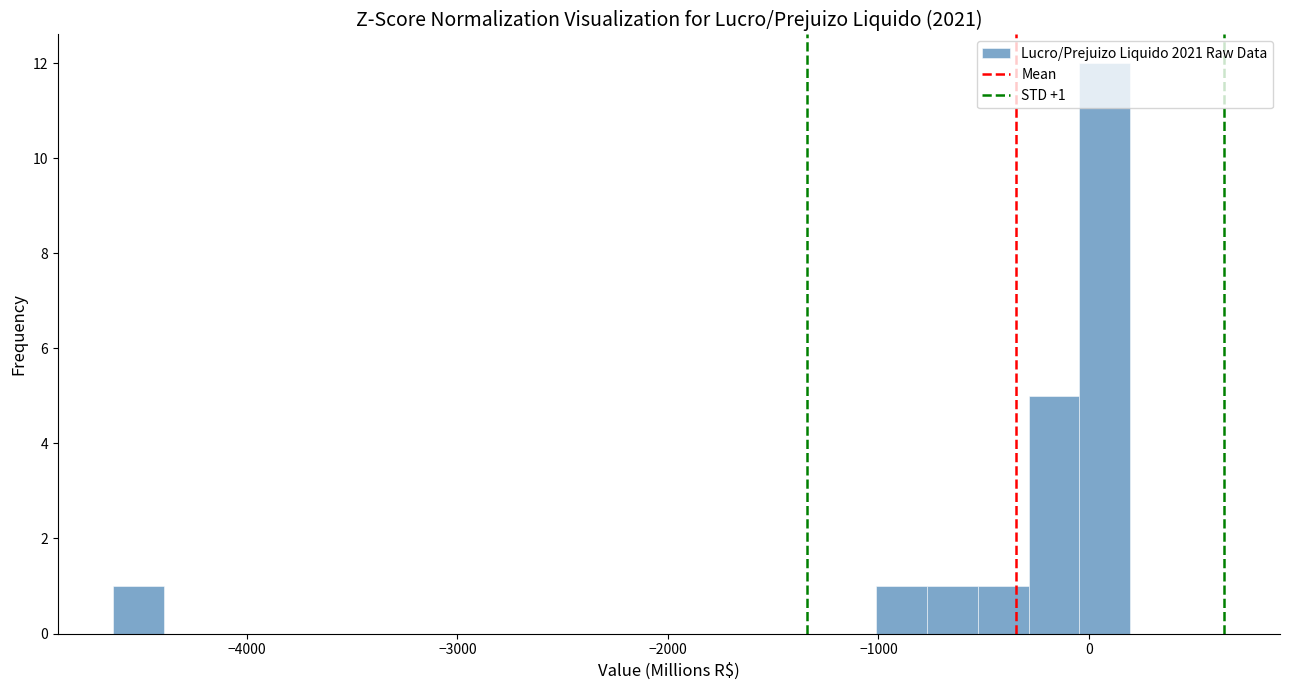

Read against the x-axis, roughly where is the centre of the tallest bar?

100